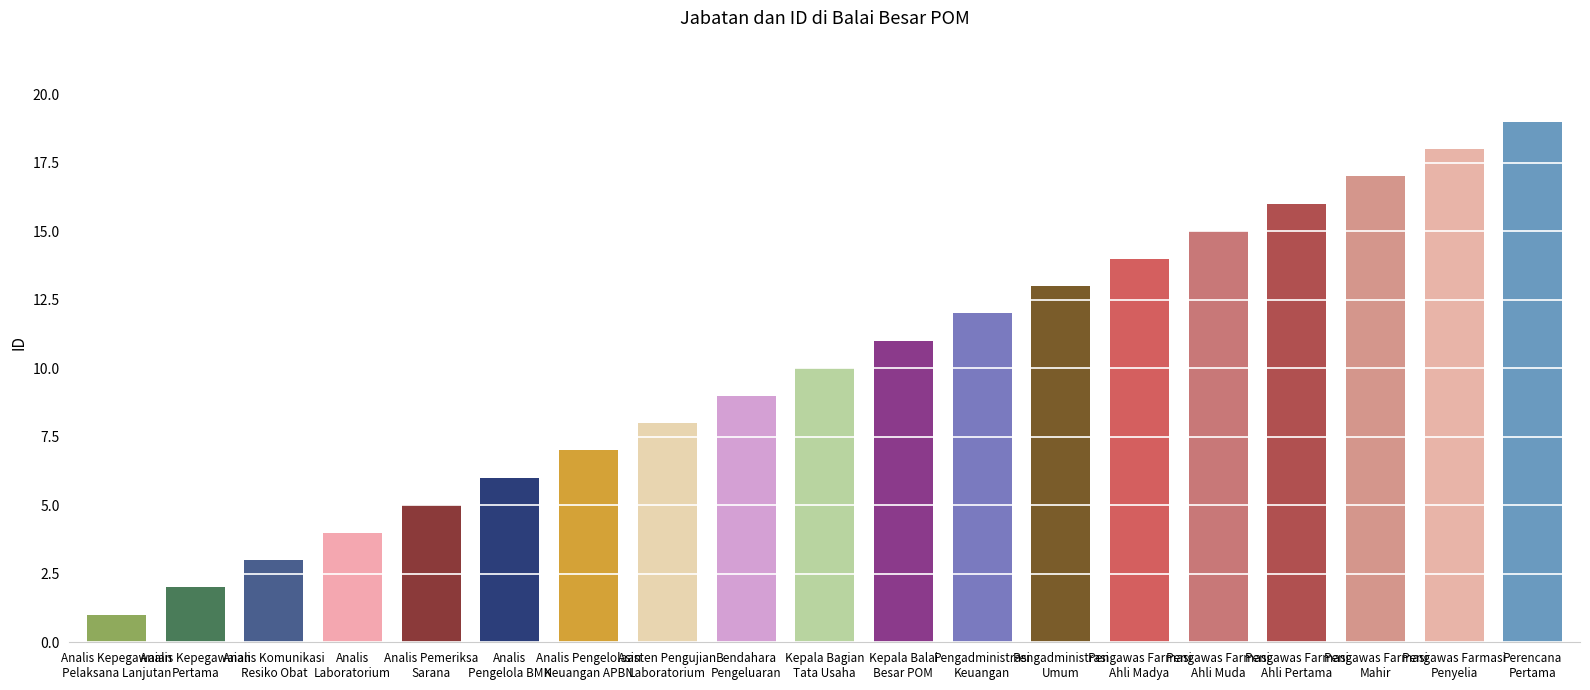

Reading right to left, extract all data points from this chart.

19	18	17	16	15	14	13	12	11	10	9	8	7	6	5	4	3	2	1